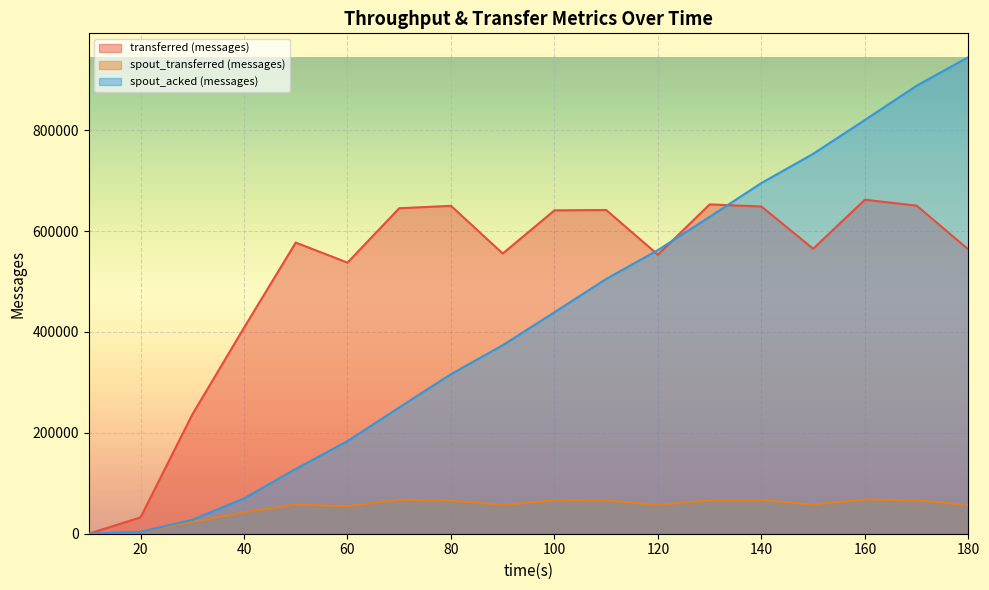

Reading left to right, list all the values displayed in this chart.

transferred (messages): 0	32400	236240	408420	577200	537460	645260	650060	555500	641080	641740	553140	652940	648720	564980	662200	650360	563680
spout_transferred (messages): 0	3600	23300	42460	57780	54560	67380	65640	57140	66000	66120	57220	65920	66700	57680	67720	66240	56640
spout_acked (messages): 0	3800	27560	70060	128420	183640	250320	316400	373640	439100	505080	562360	628280	695300	753120	820280	888200	944780